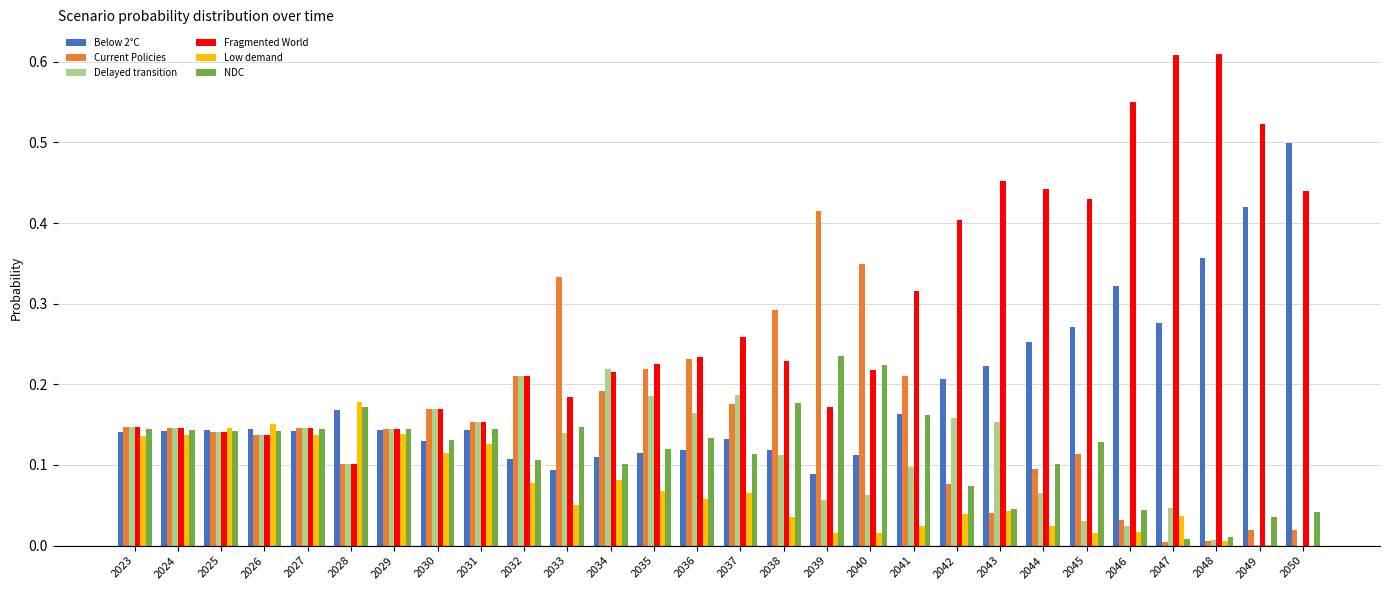

At which label does Low demand reach its peak?

2028